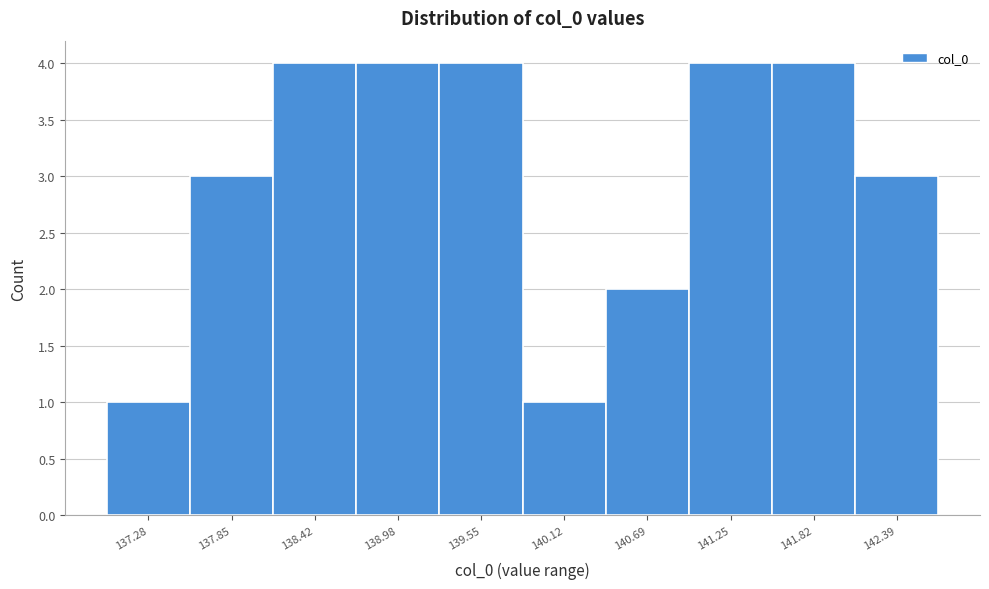

Reading right to left, what are all the values shown in this chart?

142.39=3	141.82=4	141.25=4	140.69=2	140.12=1	139.55=4	138.98=4	138.42=4	137.85=3	137.28=1